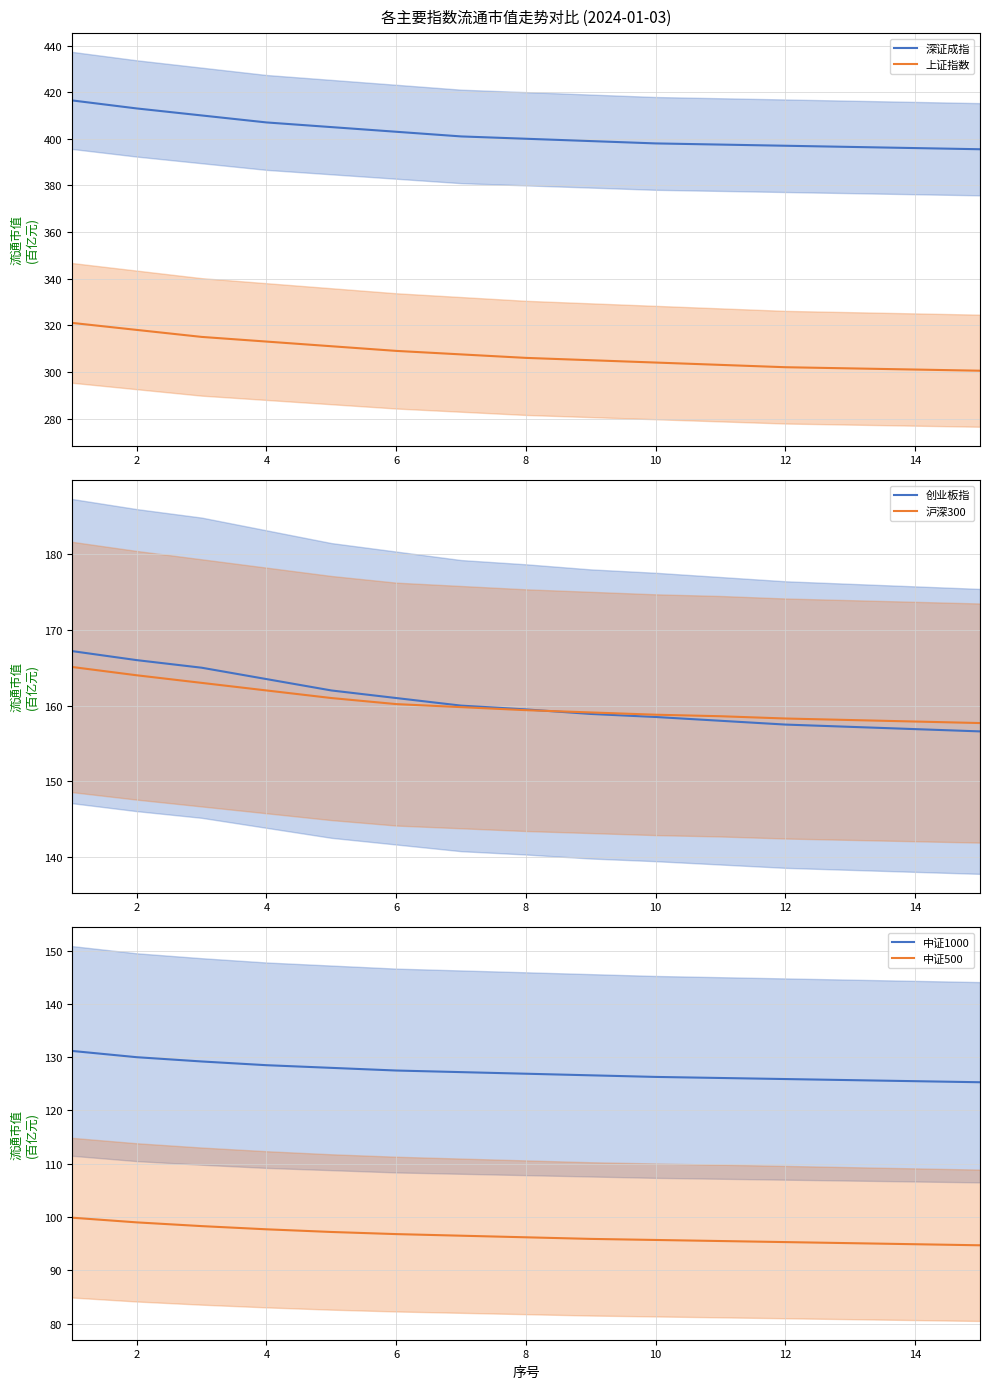

True or false: 创业板指 has more than 0 interior local peaks.

False